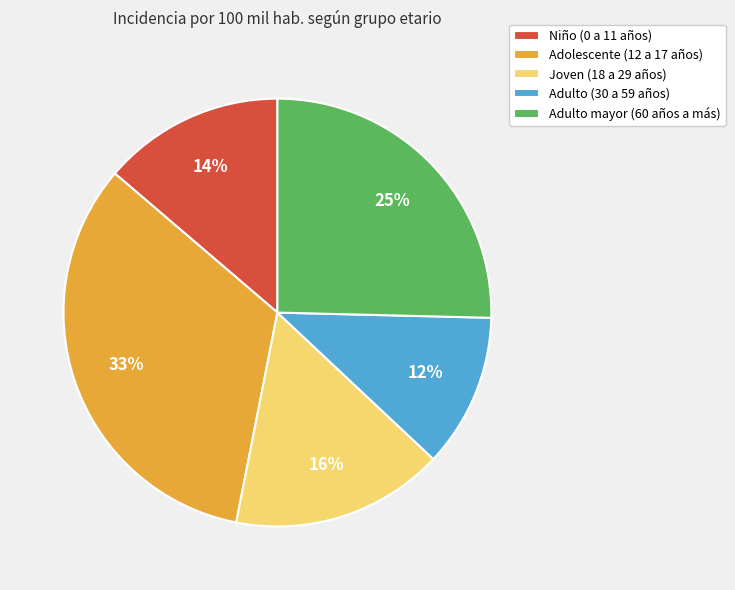

To the nearest percent, what is the difference between the Niño (0 a 11 años) and Adulto (30 a 59 años) slice percentages?

2%